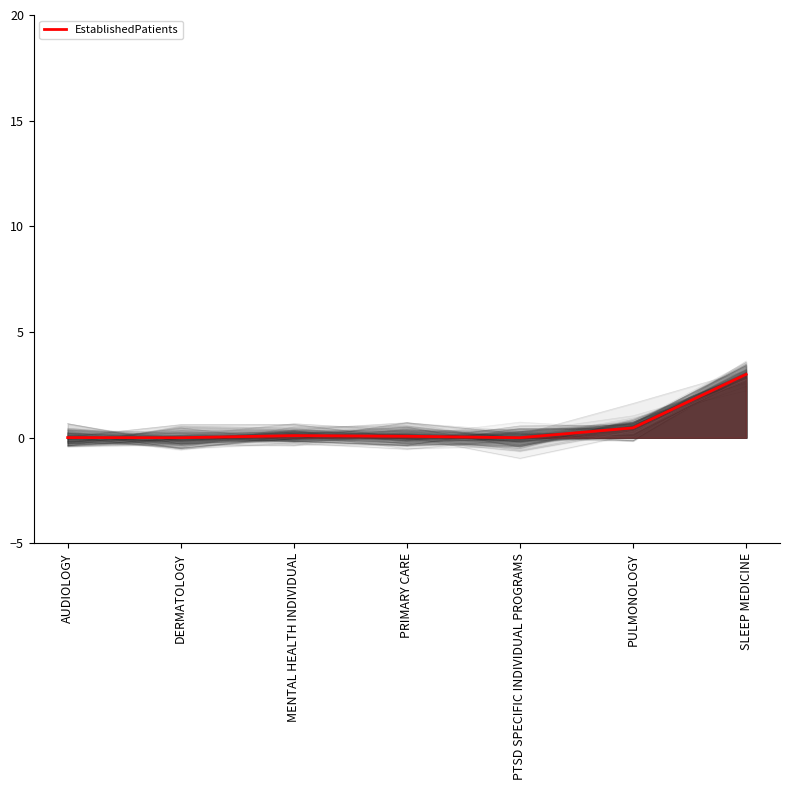

What is the difference between the maximum and minimum values?

3.0